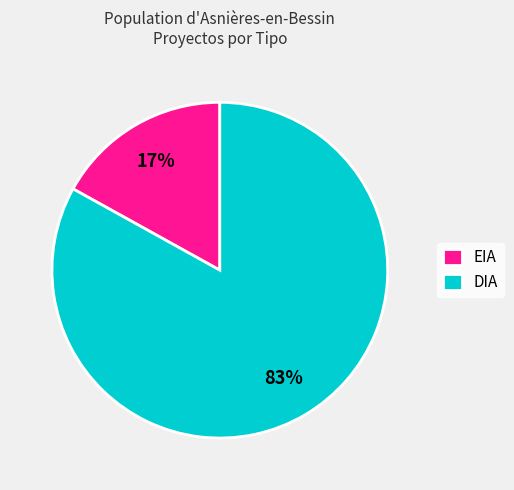

Does EIA represent more than half of the total?

No